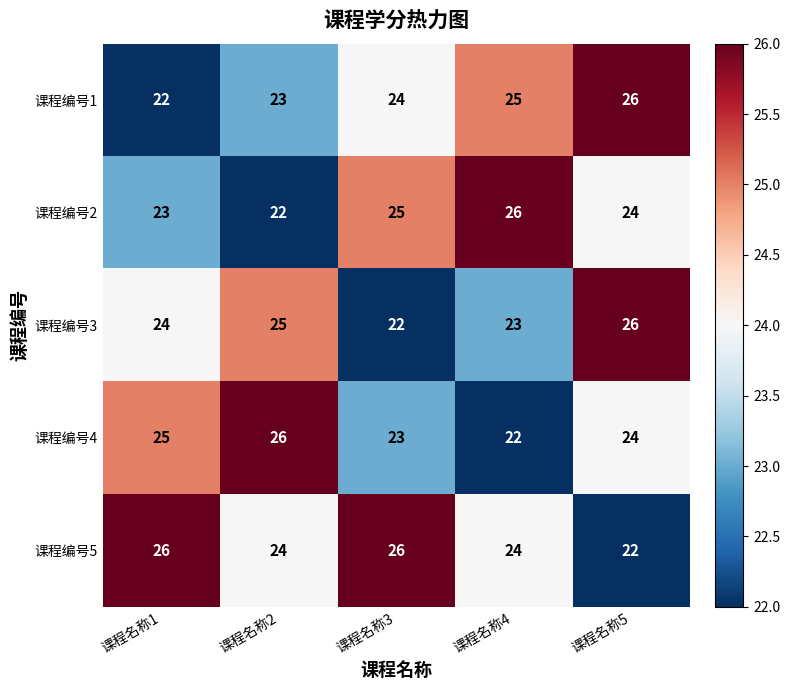

The value of 课程编号2 at 课程名称5 is 24. True or false?

True